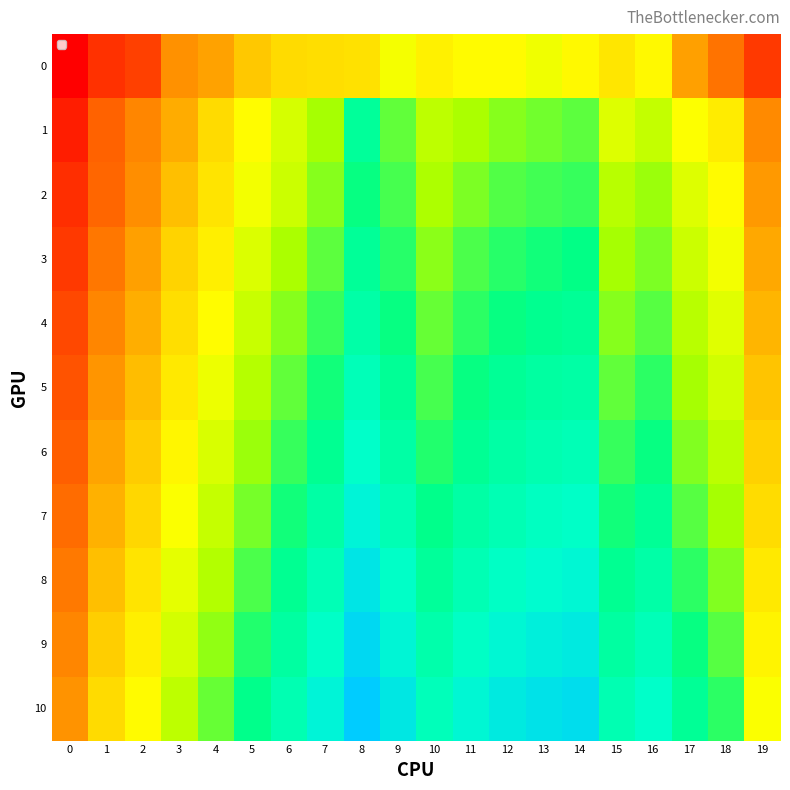

What is the difference between the highest and lowest values at 2?

87.2